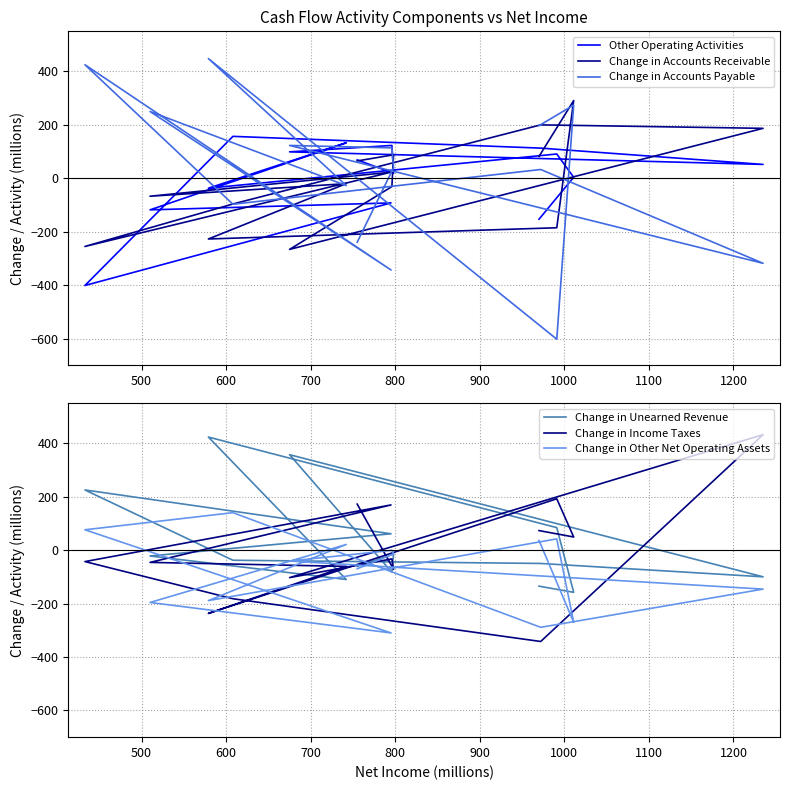

How many positive values does the Other Operating Activities series have?

10